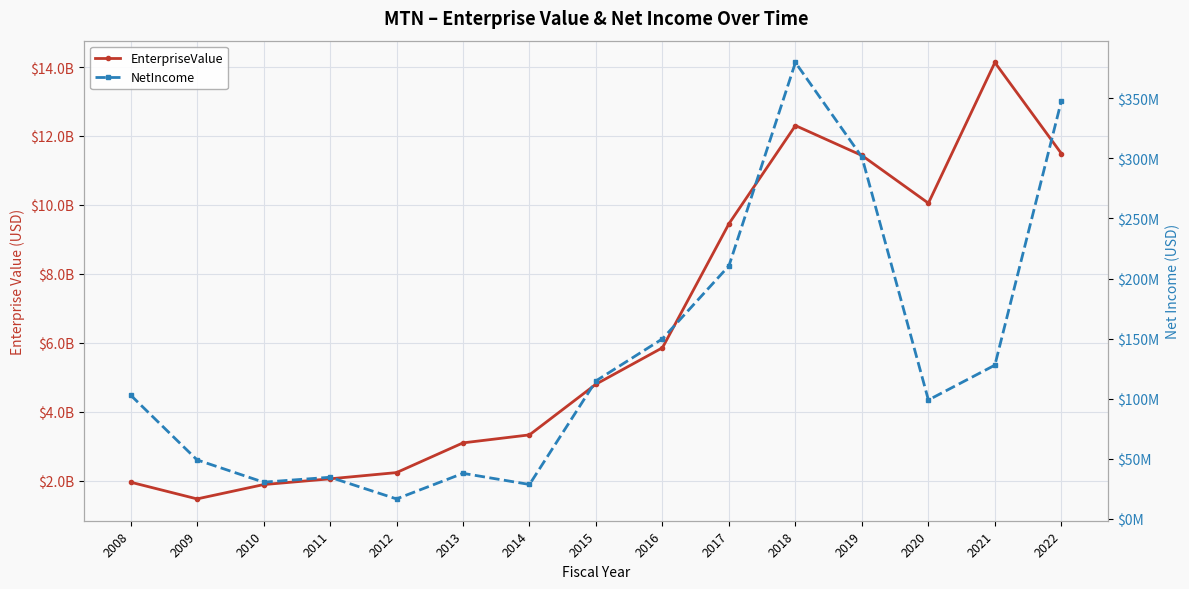

Count the number of data series in this chart.

2